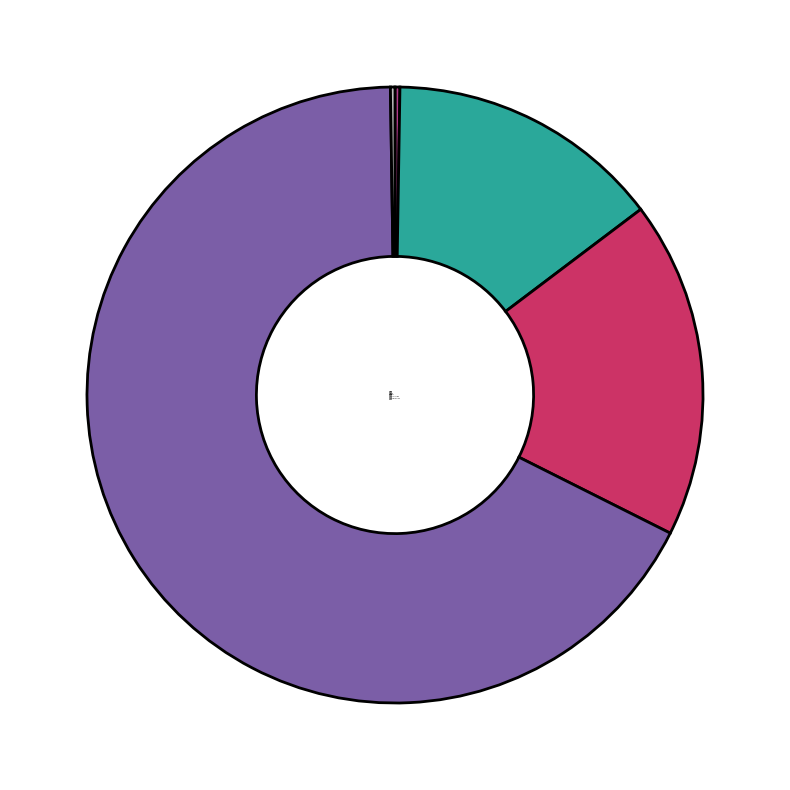

True or false: Training Time accounts for 62% of the total.

False